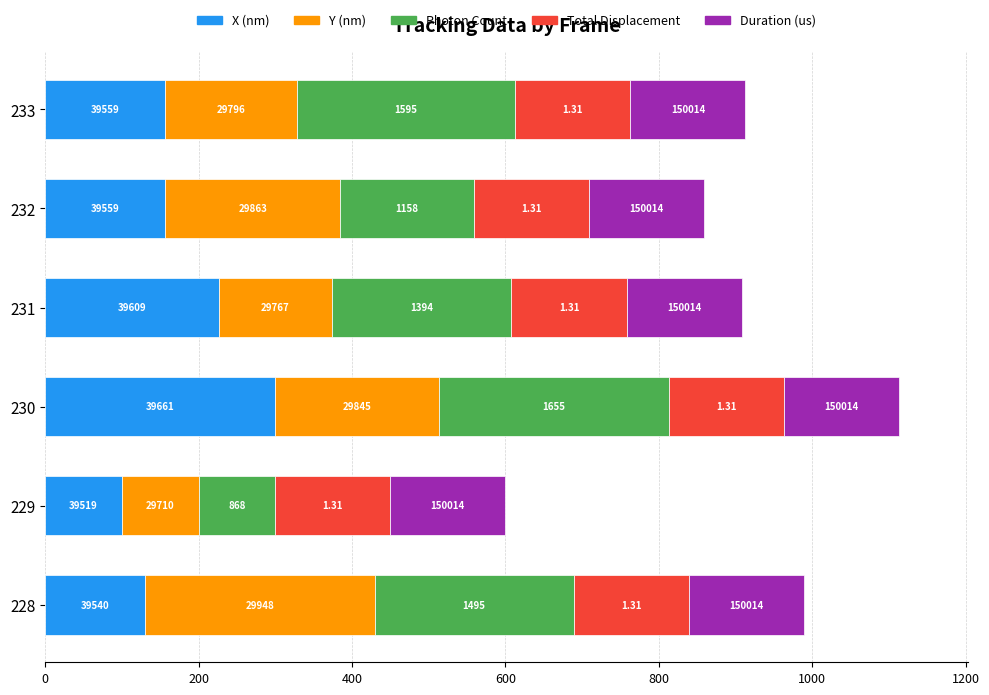

What are all the series names shown in the legend?

X (nm), Y (nm), Photon Count, Total Displacement, Duration (us)